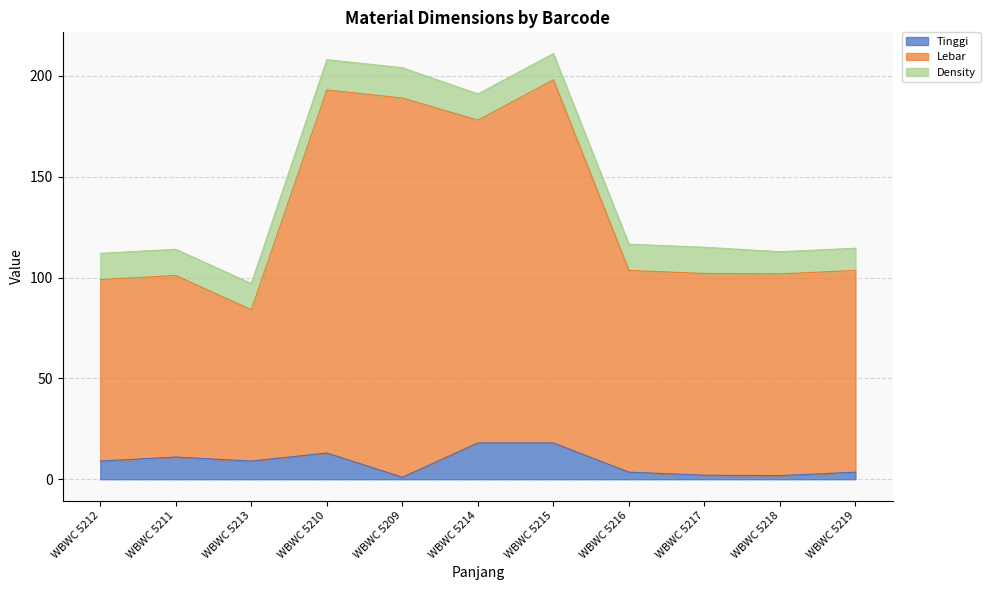

Is it true that Tinggi equals 9.0 at WBWC 5213?

True